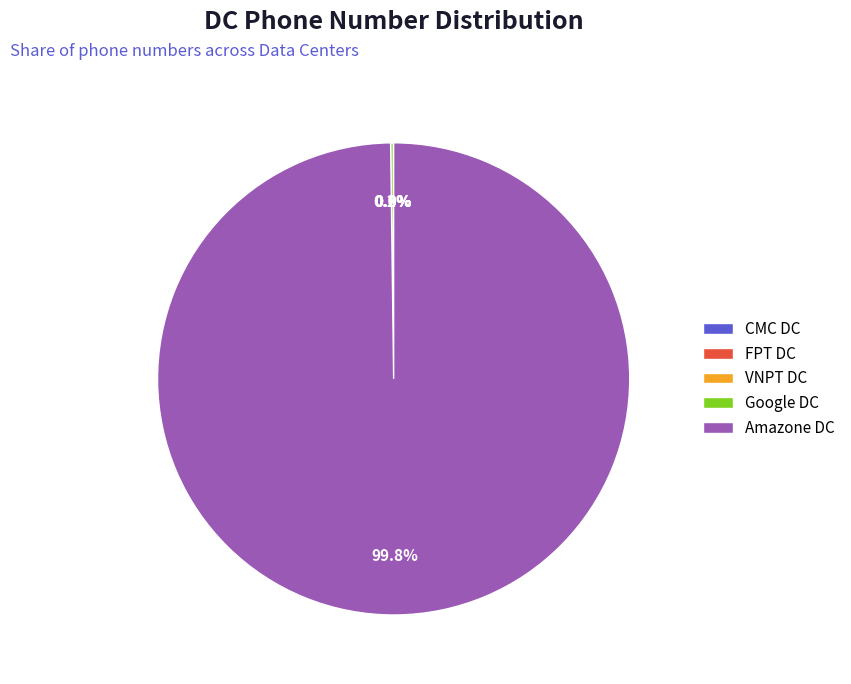

Which category has the biggest portion of the pie?

Amazone DC